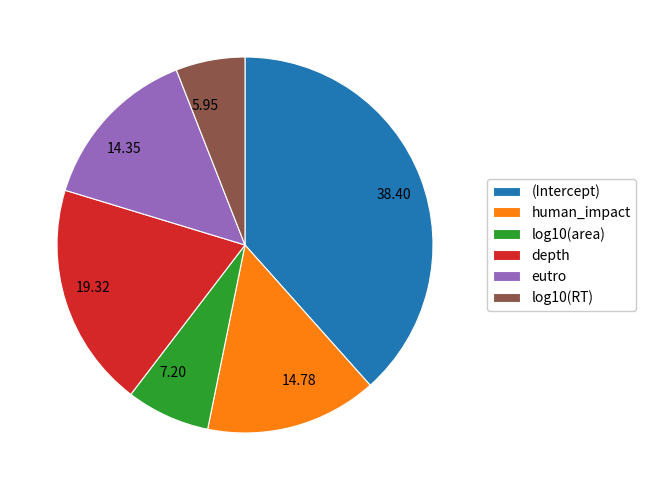

Is the sum of 38.40 and 19.32 greater than half?

Yes